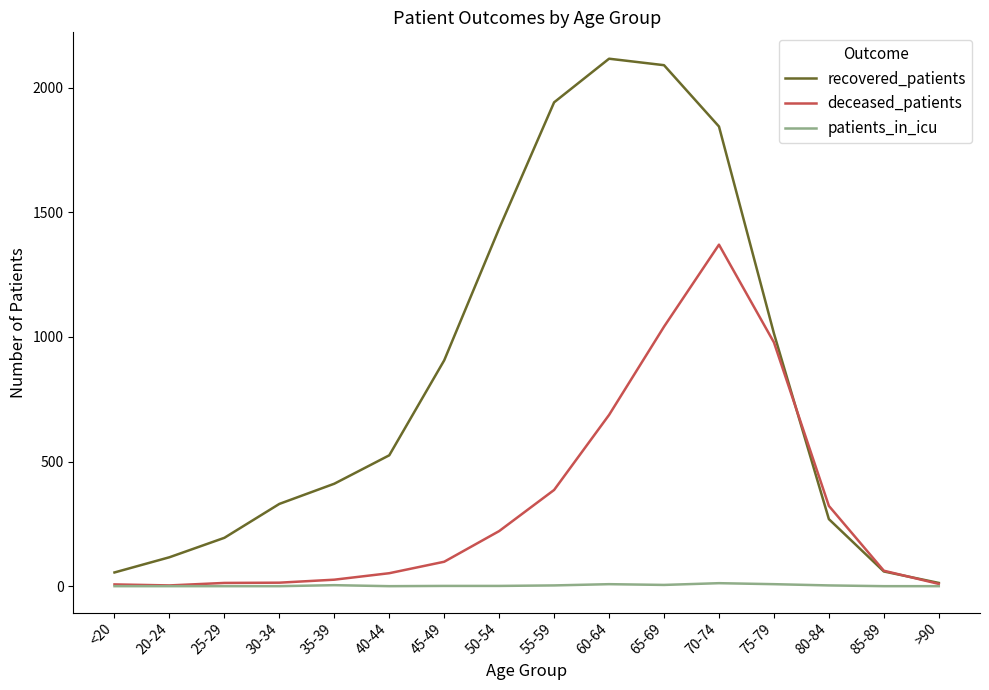

Is it true that patients_in_icu equals 0 at 25-29?

True